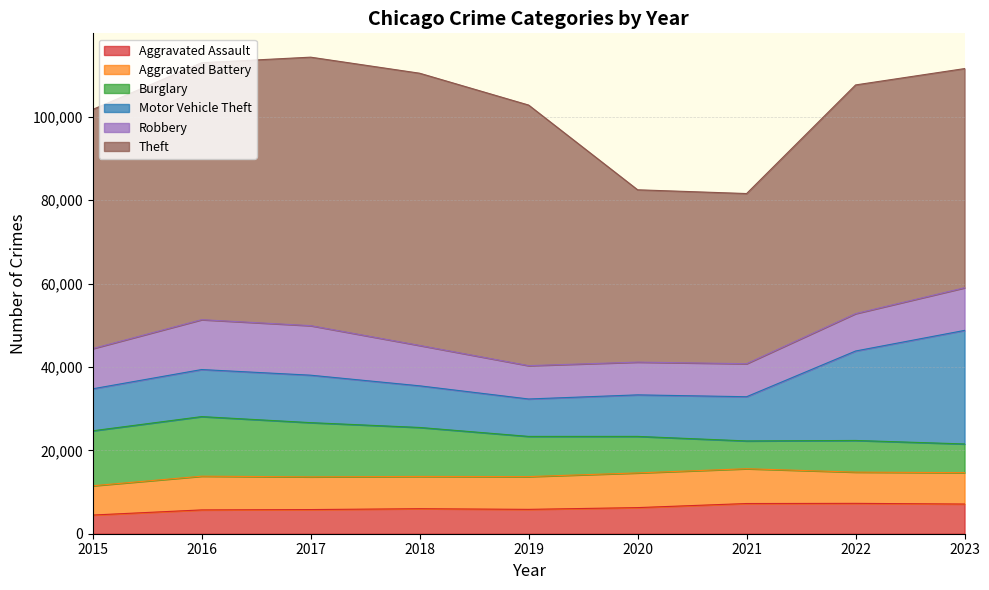

How many lines are shown in the chart?

6